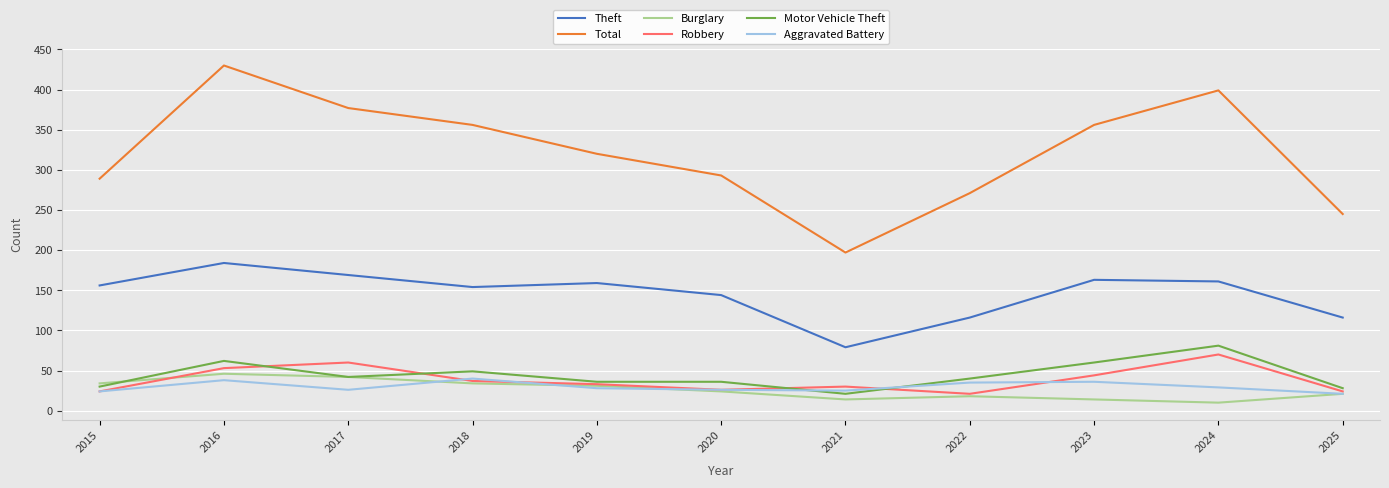

Between 2020 and 2023, which series saw the biggest shift?

Total